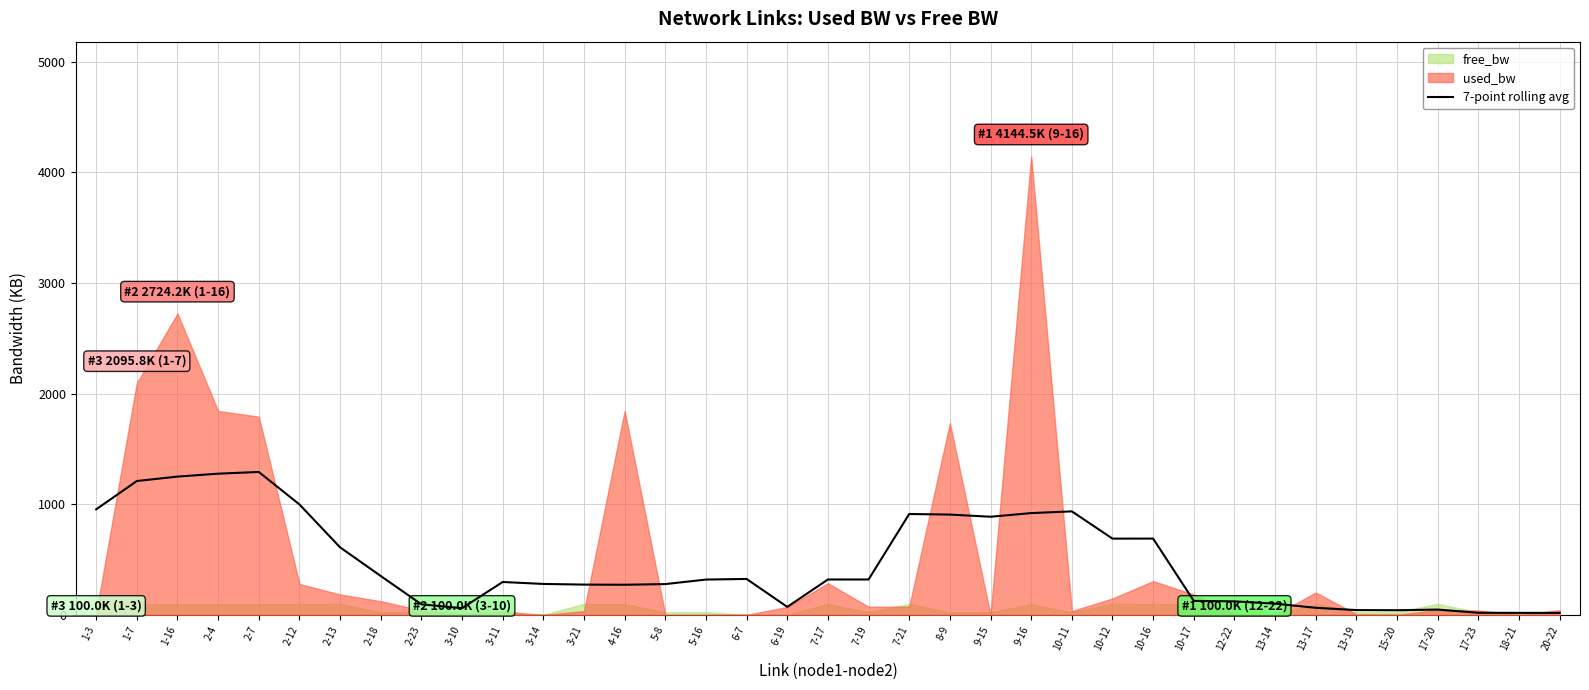

Where does the data first go above 319?

1-3